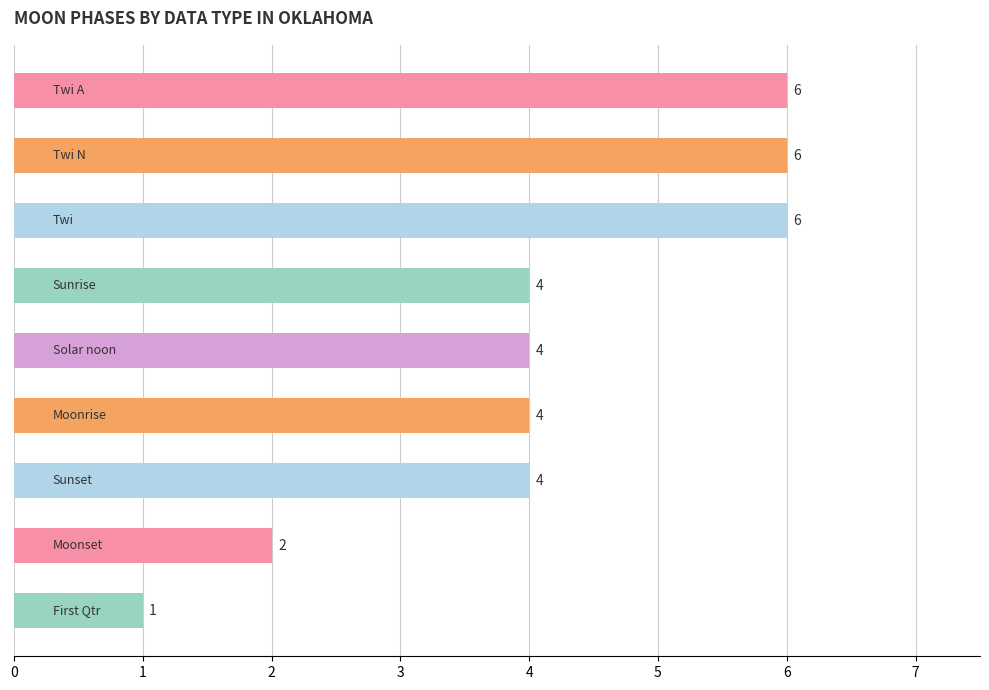

Reading bottom to top, extract all data points from this chart.

1	2	4	4	4	4	6	6	6